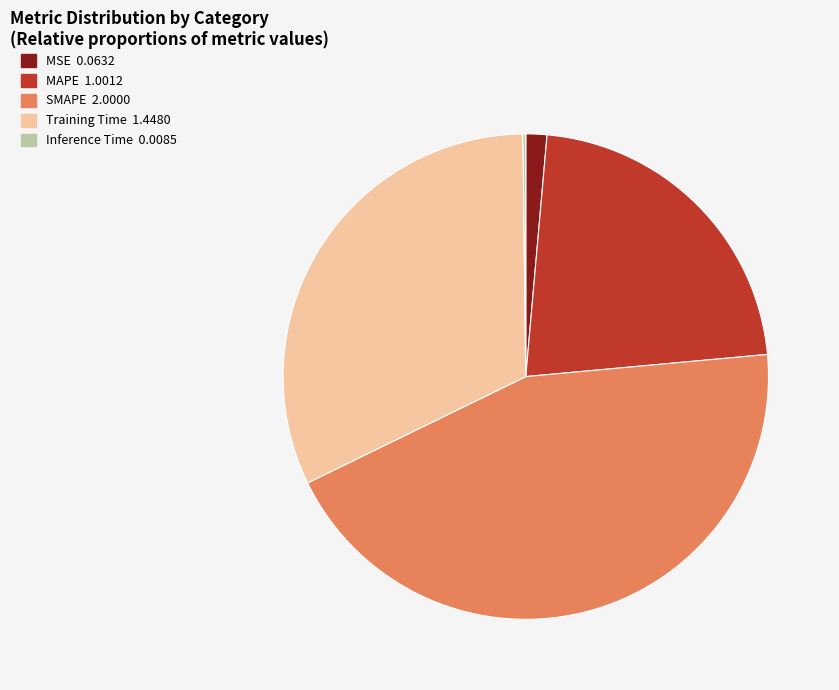

Is the sum of MSE and Training Time greater than half?

No